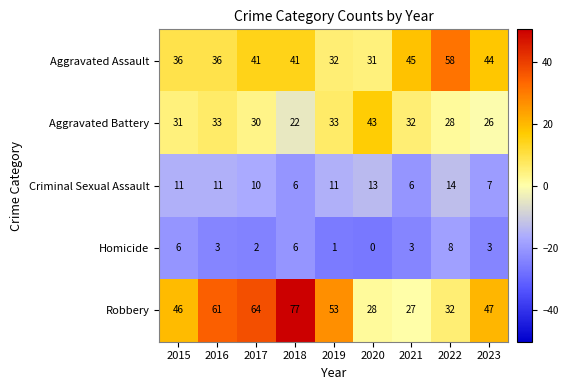

What value does the Criminal Sexual Assault series have at 2017?

10